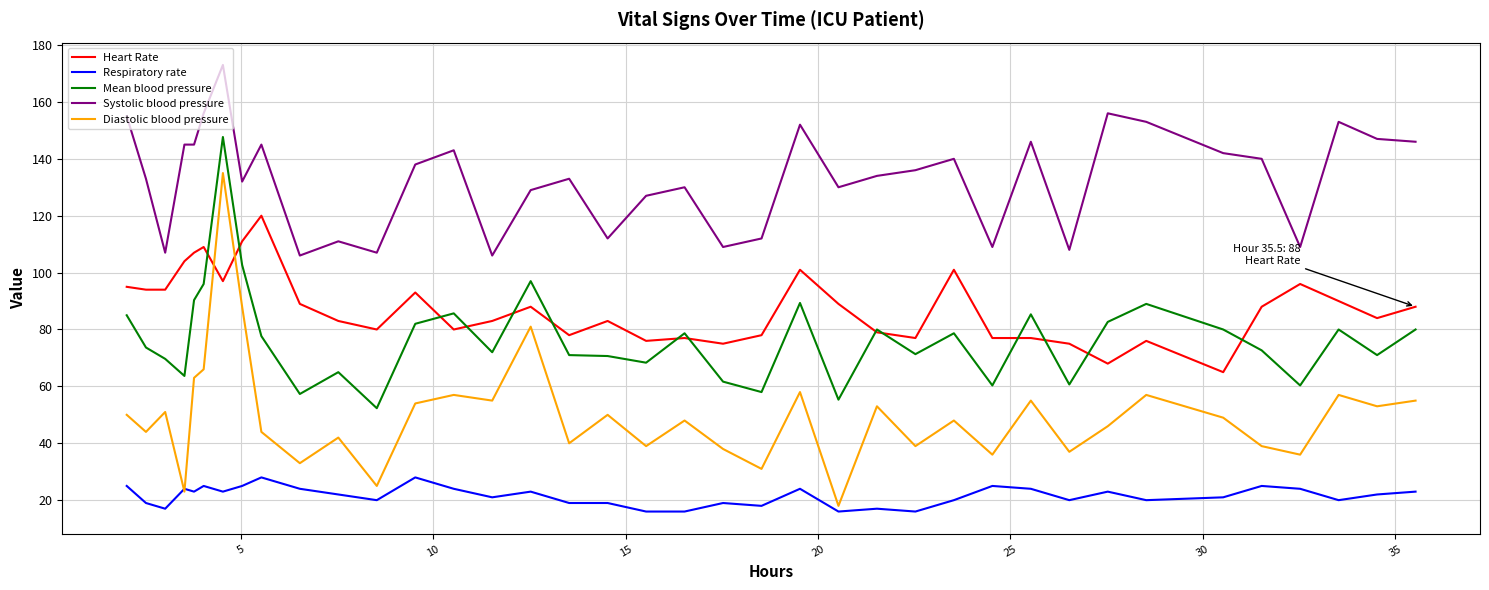

True or false: Respiratory rate and Systolic blood pressure intersect in this chart.

False